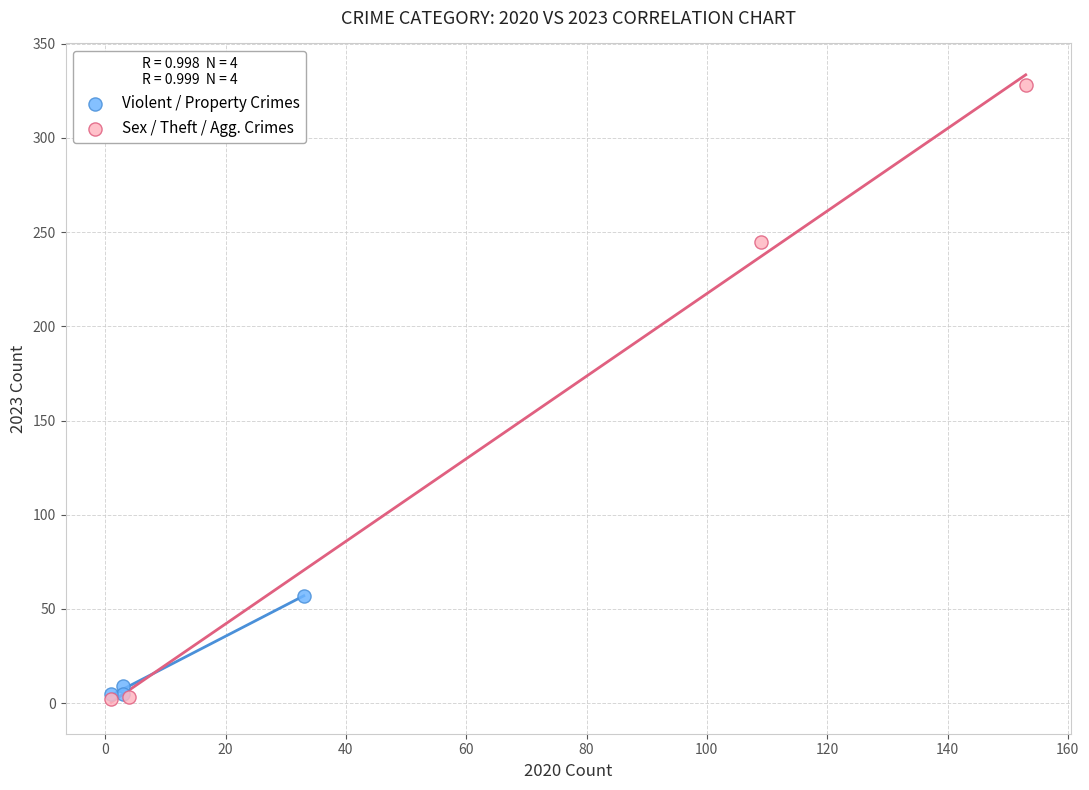

Which series contains the highest Y value?

Sex / Theft / Agg. Crimes